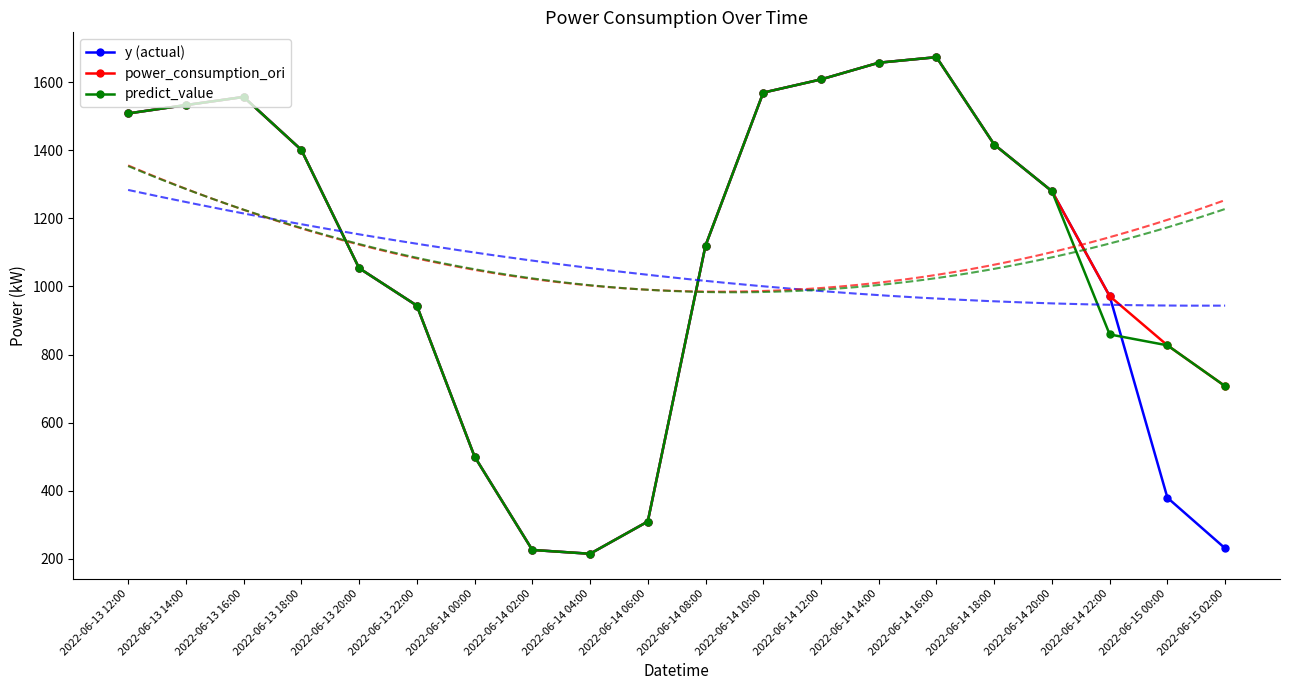

How many values in the power_consumption_ori series exceed 1279?

10